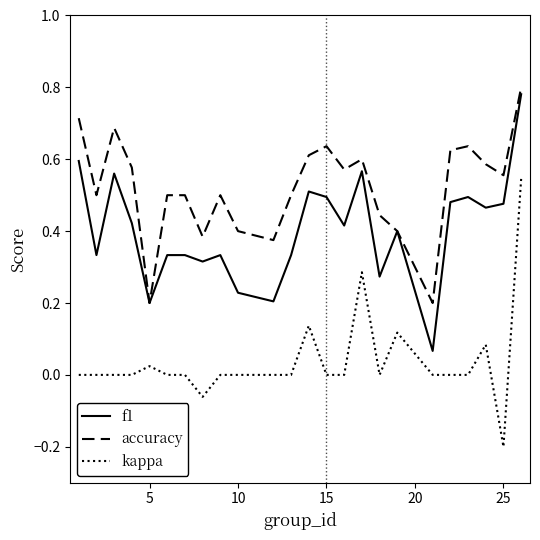

Which series has the largest total across all categories?

accuracy